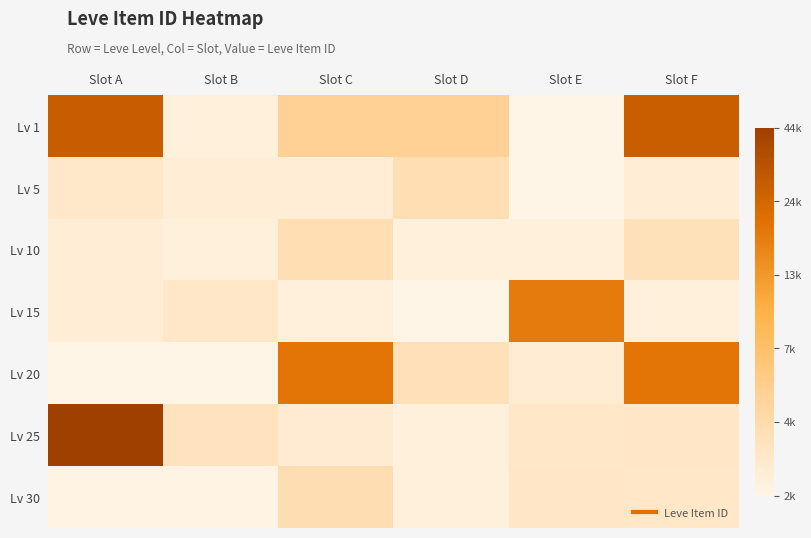

At which category is the sum across all series the highest?

Slot A